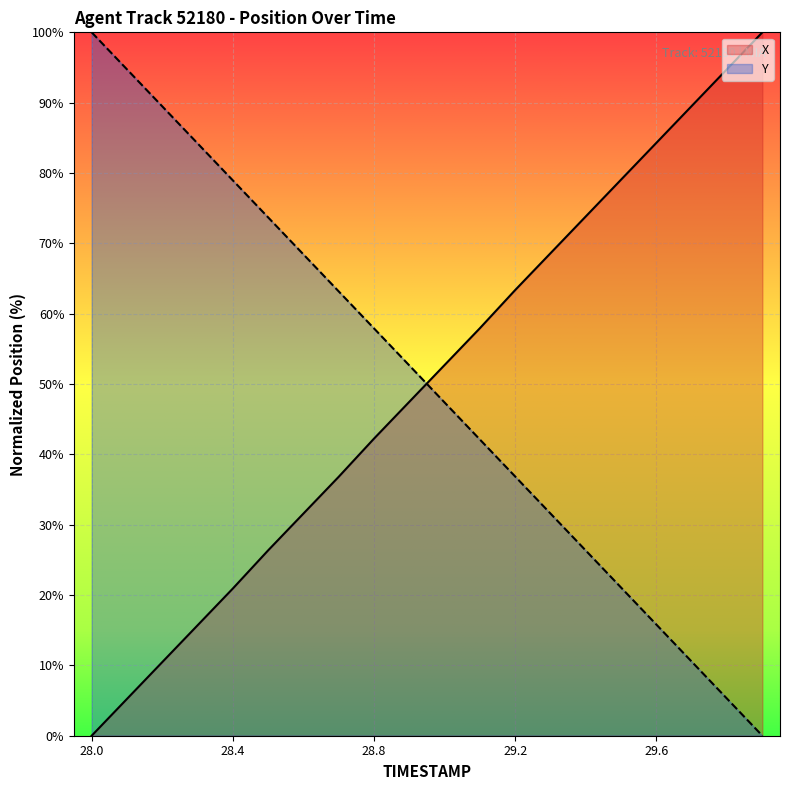

Reading right to left, extract all data points from this chart.

X: 29.9=100.0	29.8=94.8	29.7=89.5	29.6=84.3	29.5=79.1	29.4=73.8	29.3=68.6	29.2=63.4	29.1=57.9	29.0=52.7	28.9=47.5	28.8=42.2	28.7=36.8	28.6=31.6	28.5=26.4	28.4=20.9	28.3=15.7	28.2=10.5	28.1=5.2	28.0=0.0
Y: 29.9=0.0	29.8=5.3	29.7=10.5	29.6=15.8	29.5=21.1	29.4=26.3	29.3=31.6	29.2=36.8	29.1=42.1	29.0=47.4	28.9=52.6	28.8=57.9	28.7=63.2	28.6=68.4	28.5=73.7	28.4=78.9	28.3=84.2	28.2=89.5	28.1=94.7	28.0=100.0